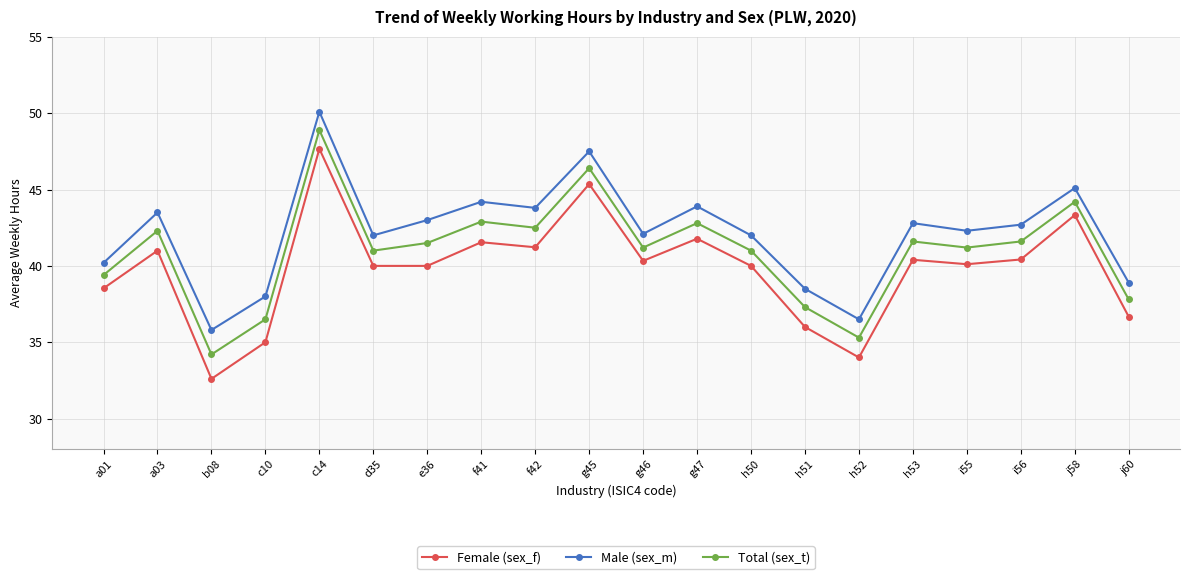

What are all the series names shown in the legend?

Female (sex_f), Male (sex_m), Total (sex_t)